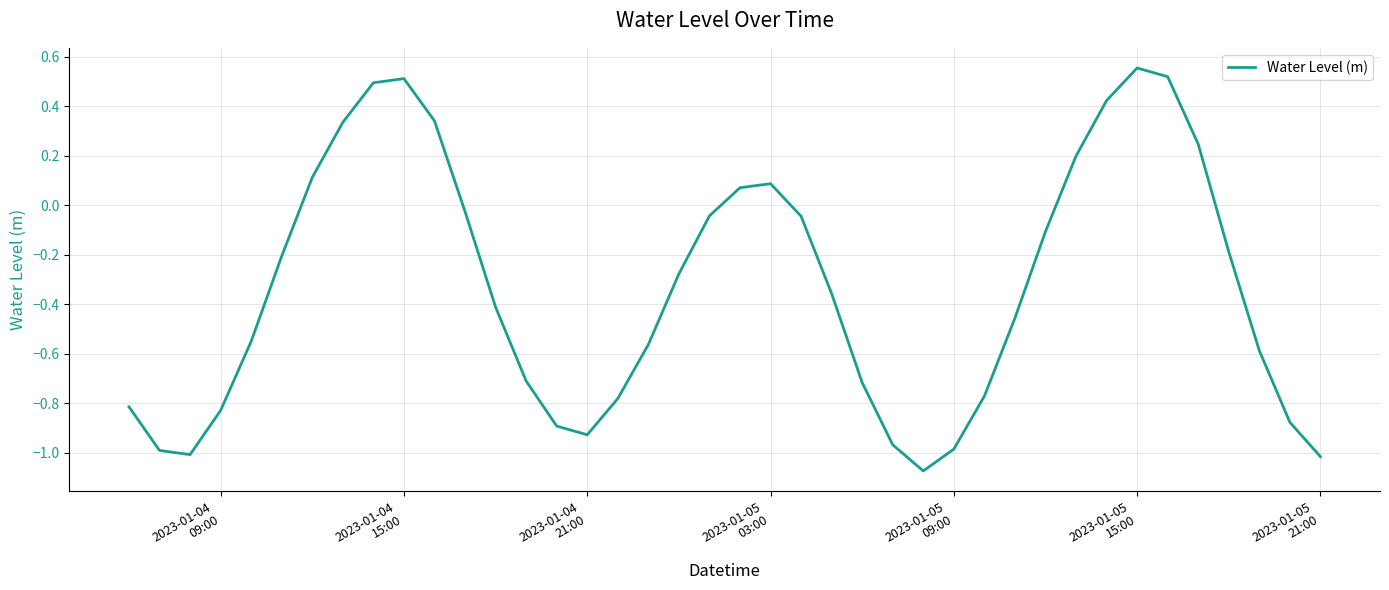

What is the difference between the maximum and minimum values?

1.6